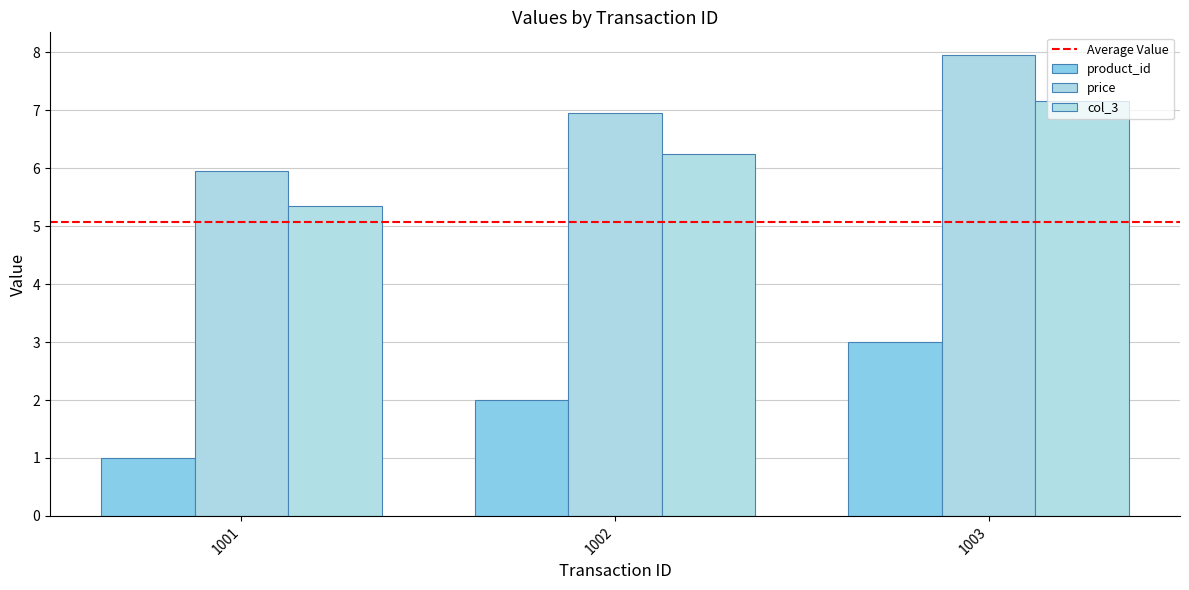

Reading left to right, transcribe all the data shown in this chart.

product_id: 1.0	2.0	3.0
price: 6.0	7.0	8.0
col_3: 5.4	6.3	7.2